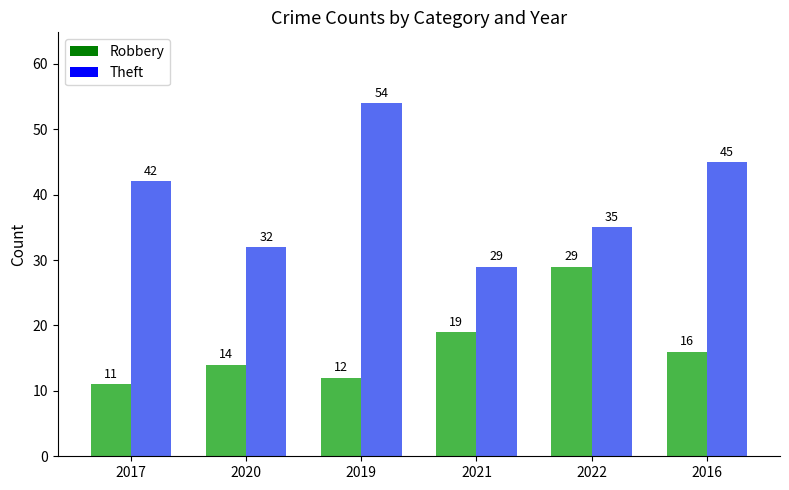

Rank the categories by Theft value from lowest to highest.

2021, 2020, 2022, 2017, 2016, 2019